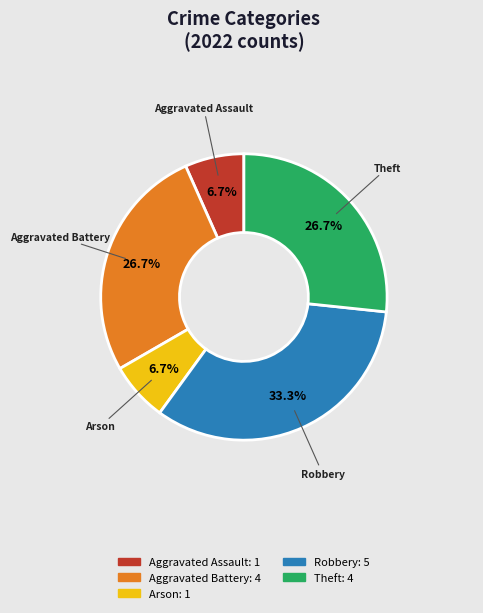

Is there a majority slice in this chart?

No